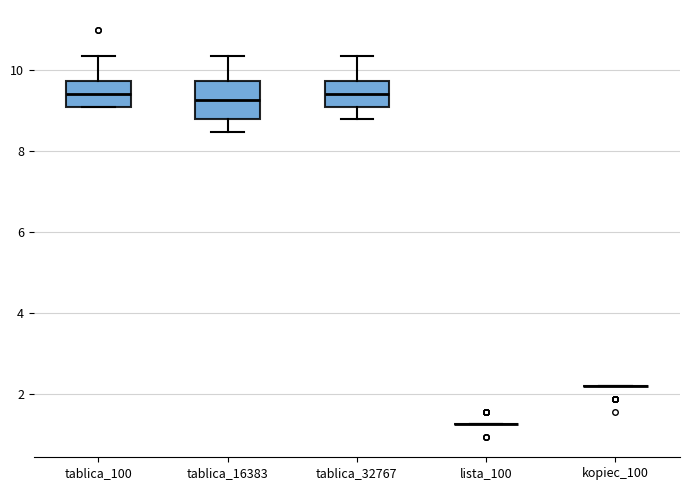

Reading left to right, transcribe this box plot: for each box, give where its median line is, the range the box spans, and where its two whiskers end, as read against the y-axis. The values are not printed on the chart, so give them approximately, as read against the axis.

tablica_100: median 9.4, box 9.0 to 9.8, whiskers 9.0 to 10.4
tablica_16383: median 9.2, box 8.8 to 9.8, whiskers 8.4 to 10.4
tablica_32767: median 9.4, box 9.0 to 9.8, whiskers 8.8 to 10.4
lista_100: box collapsed to a line at 1.2, whiskers 1.2 to 1.2
kopiec_100: box collapsed to a line at 2.2, whiskers 2.2 to 2.2